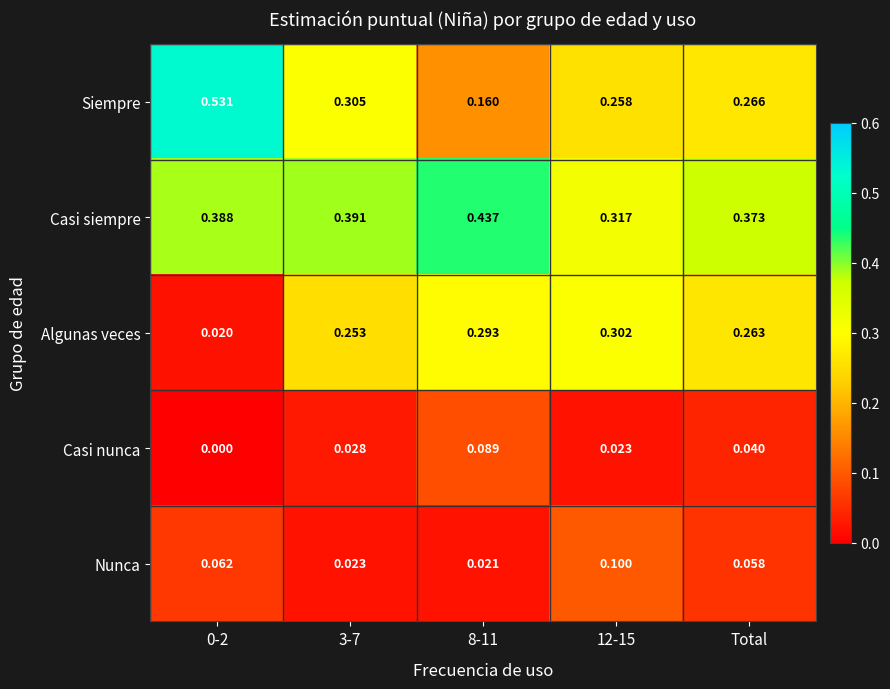

List the series in order of their peak value, highest first.

Siempre, Casi siempre, Algunas veces, Nunca, Casi nunca